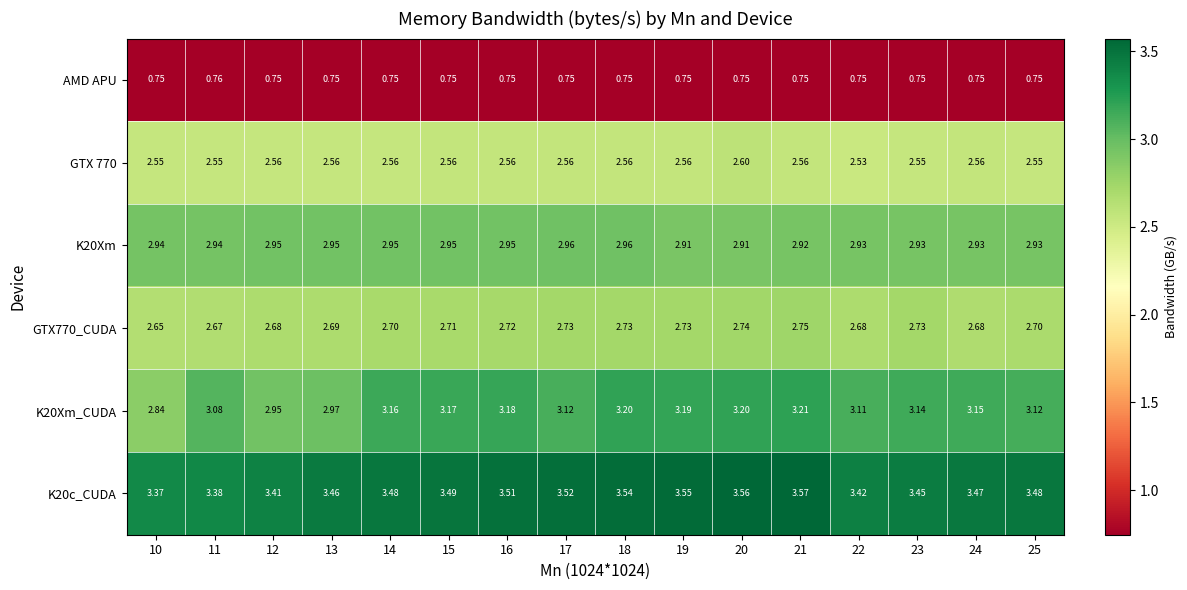

Is the value of GTX770_CUDA at 24 greater than the value of K20Xm at 16?

No